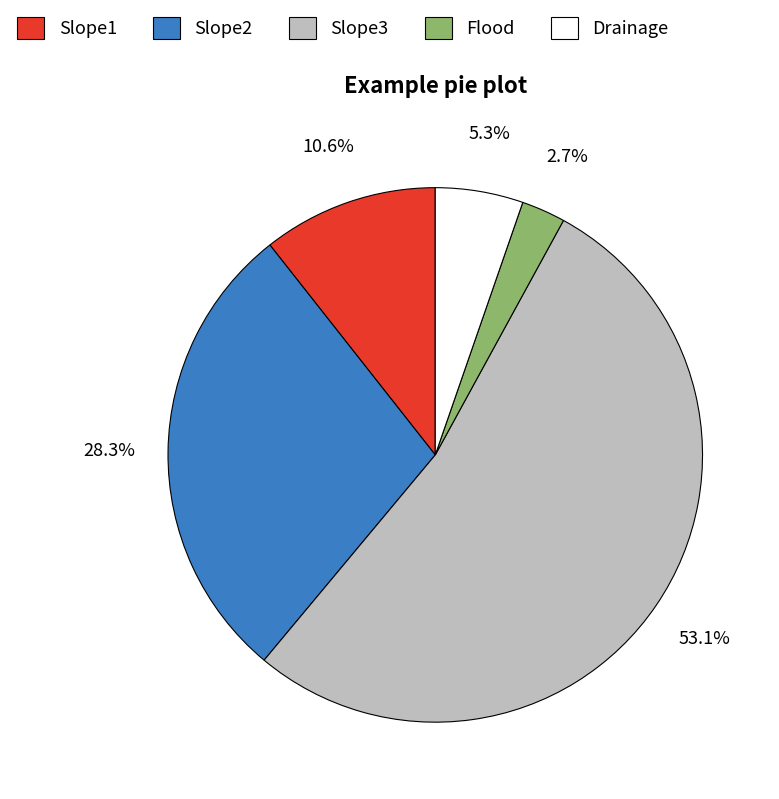

What is the total percentage of Flood and Slope3?

55.8%